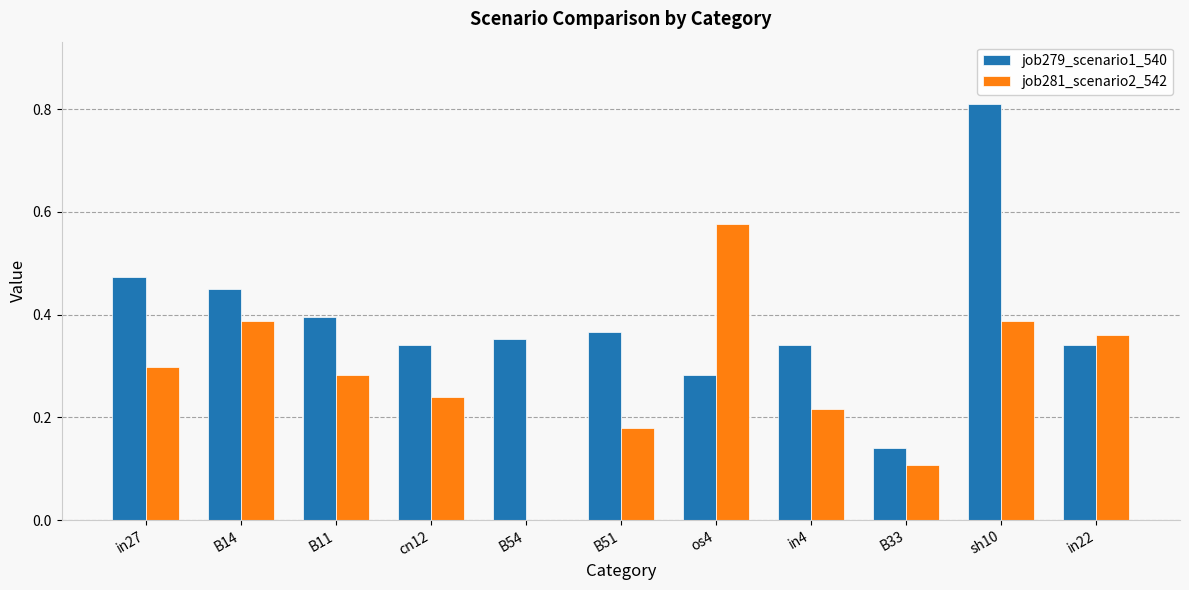

Which series has the largest range (max minus min)?

job279_scenario1_540